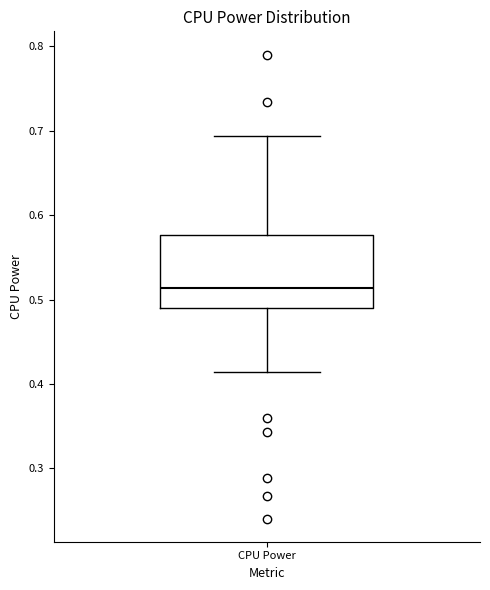

Read this box plot against the y-axis: the position of the median line, the range covered by the box, and the ends of both whiskers. The values are not printed on the chart, so give them approximately, as read against the axis.

median 0.51, box 0.49 to 0.58, whiskers 0.41 to 0.69